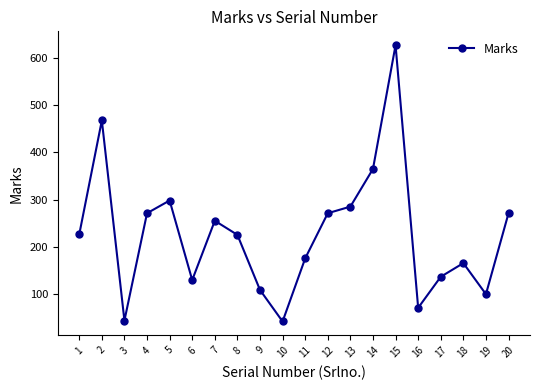

What is the change in value from 1 to 7?

+29